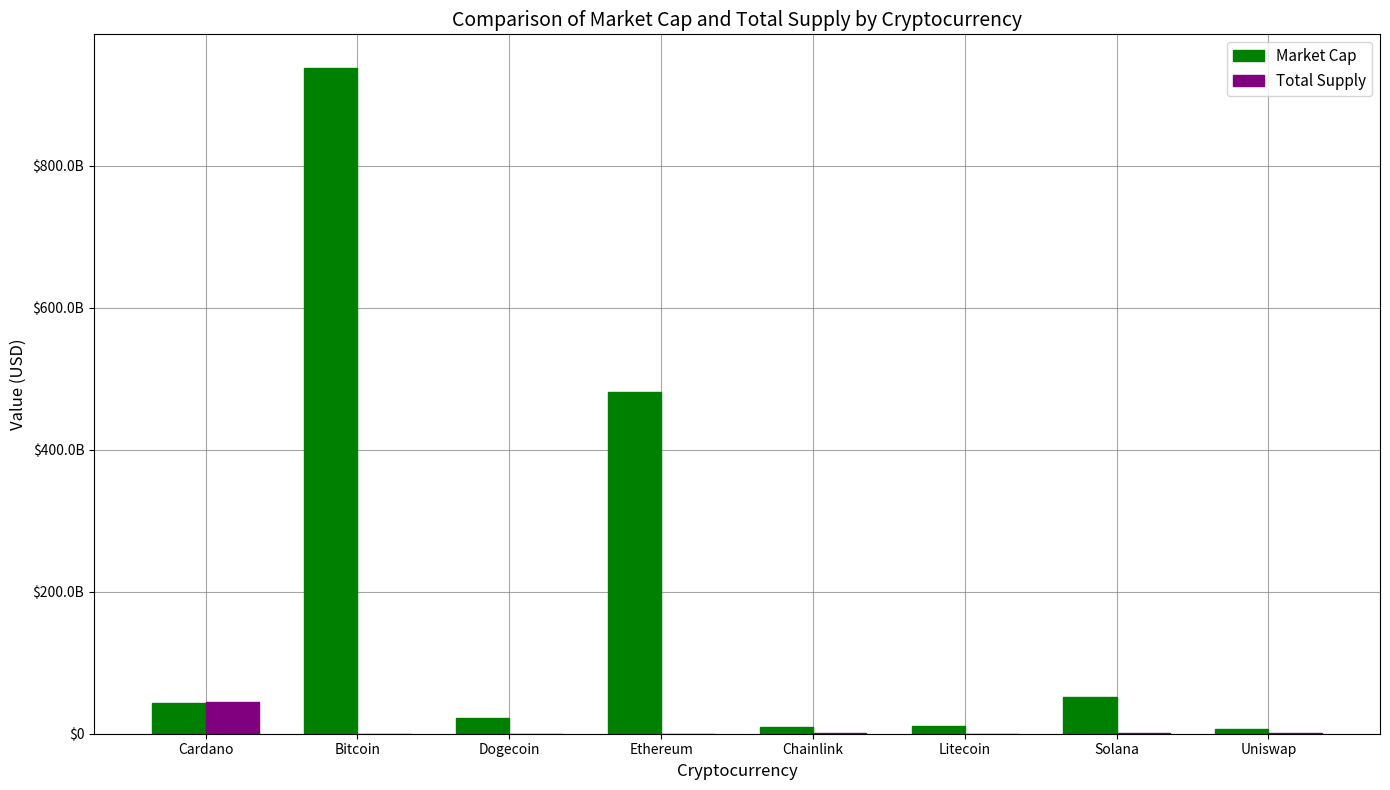

Which series has the widest spread of values?

Market Cap